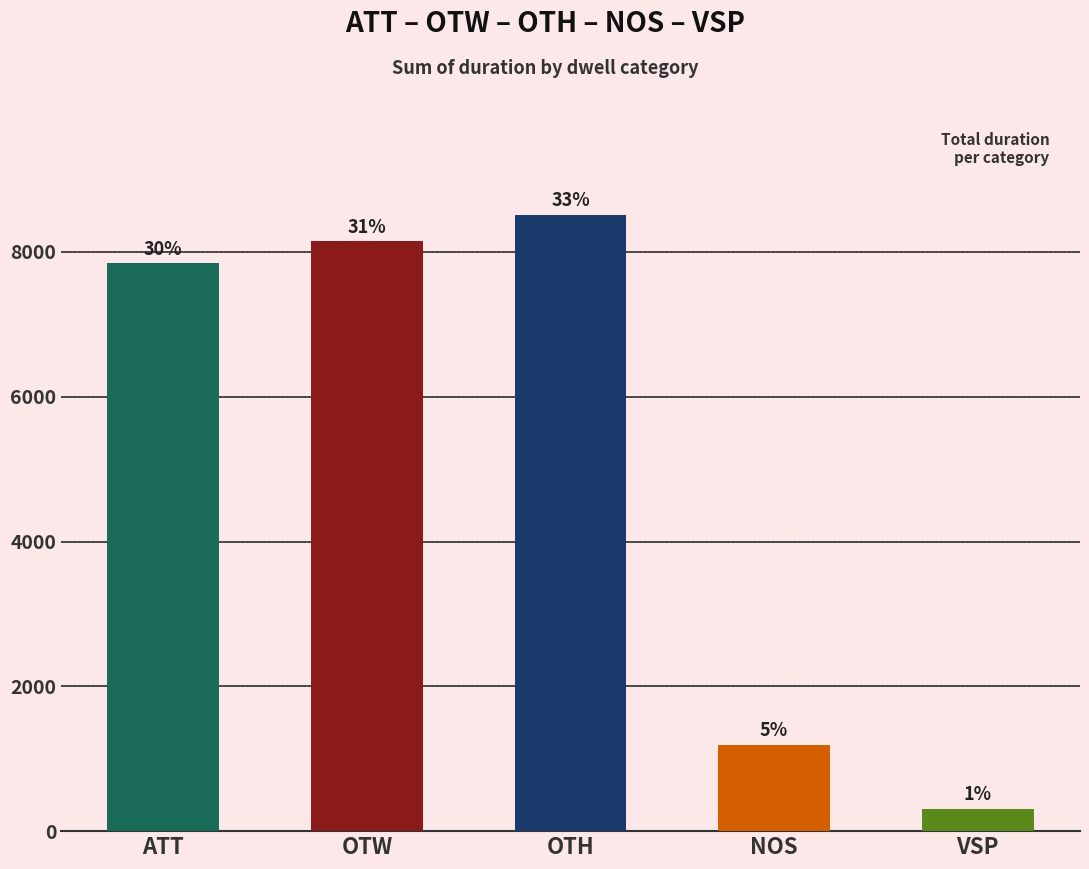

What is the average value?

5201